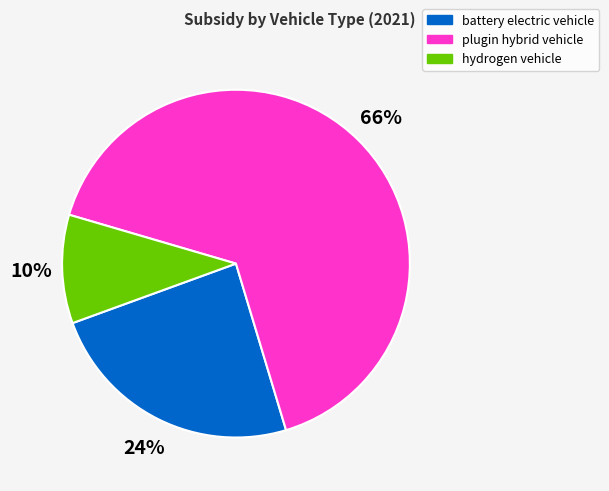

Which slice represents more than half of the pie?

plugin hybrid vehicle